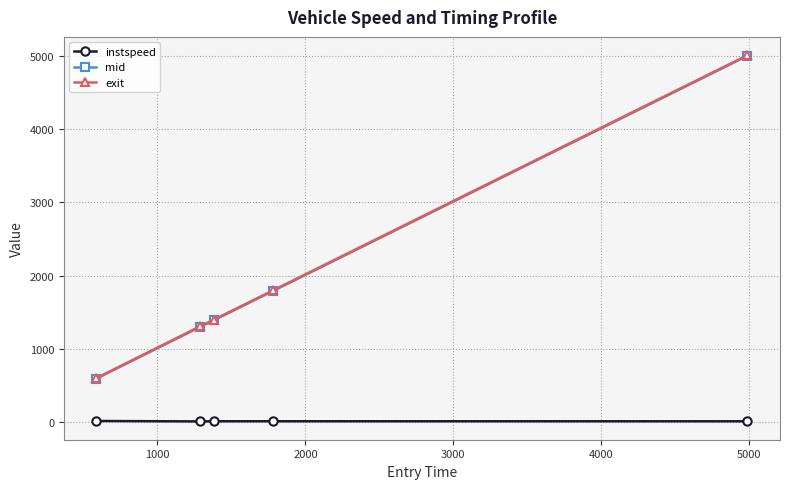

True or false: instspeed and mid intersect in this chart.

False